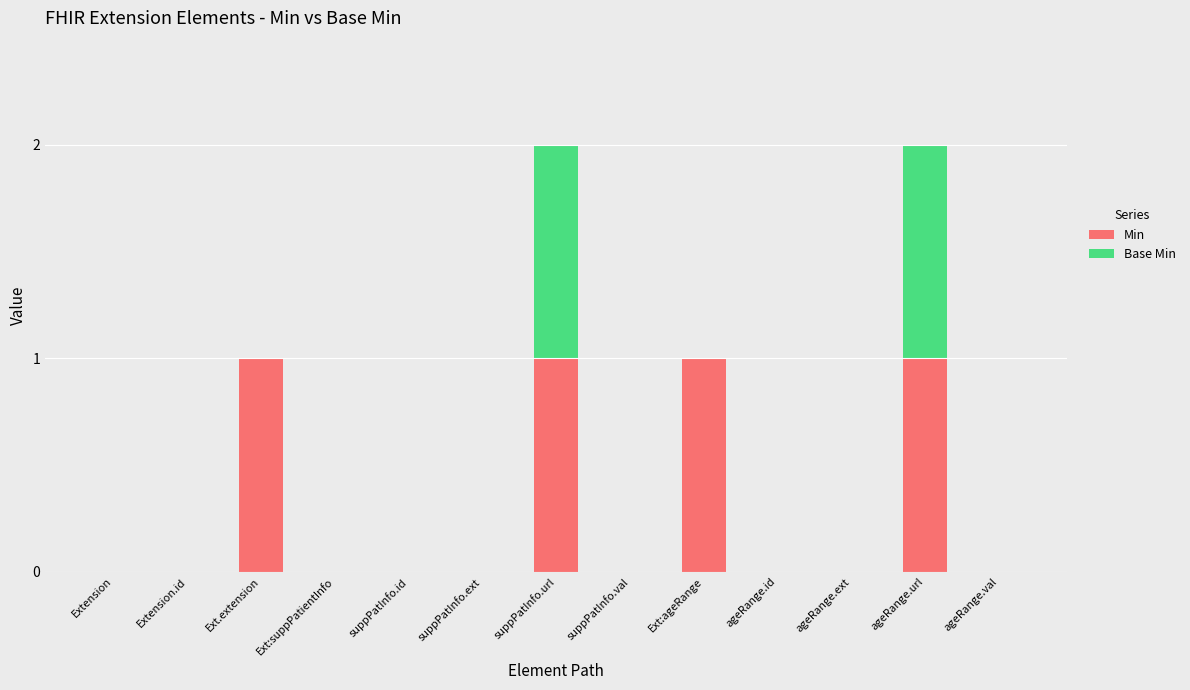

Does the chart contain stacked bars?

Yes